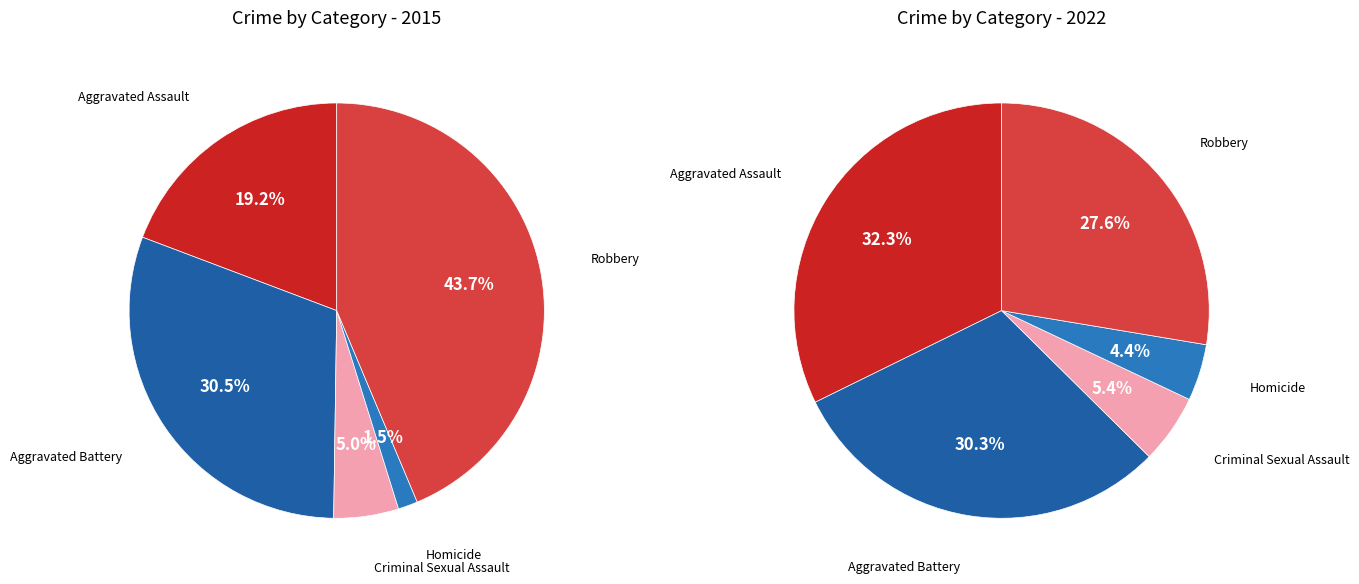

Count the number of slices in the pie.

5